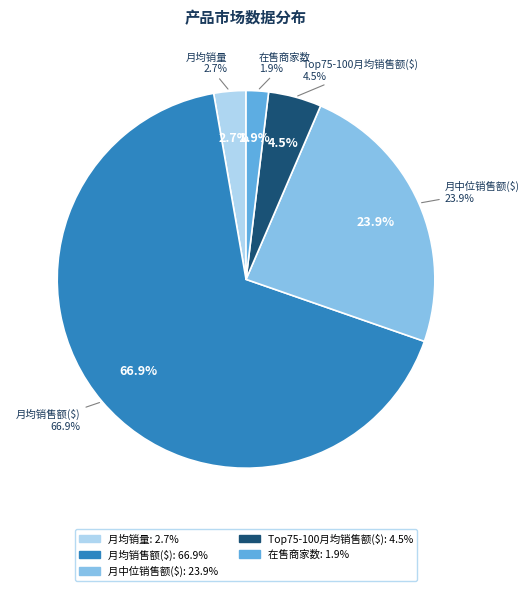

What is the ratio of the value at 月均销量 to the value at 在售商家数?

1.4